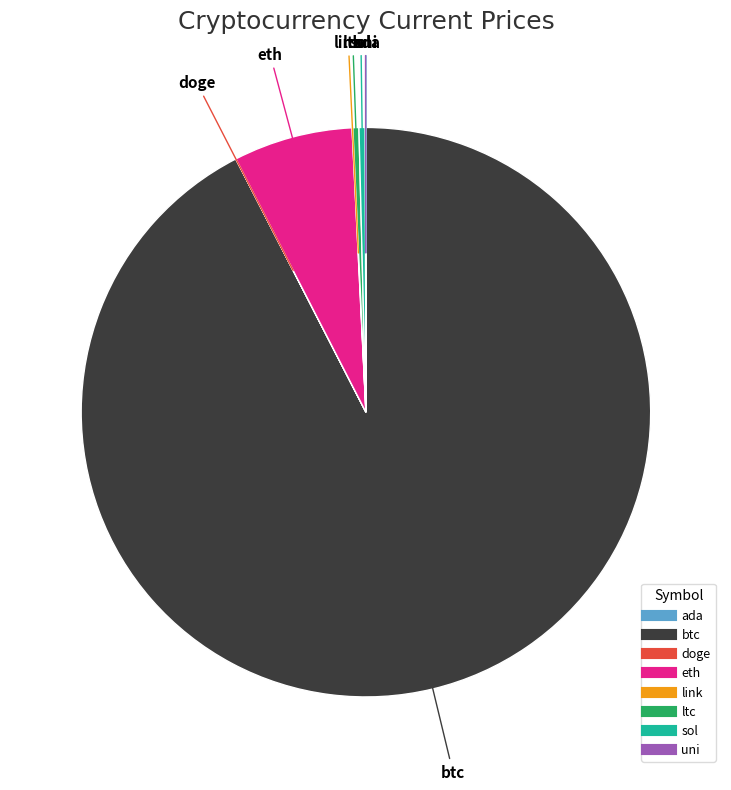

The sol slice represents 0% of the pie. True or false?

True